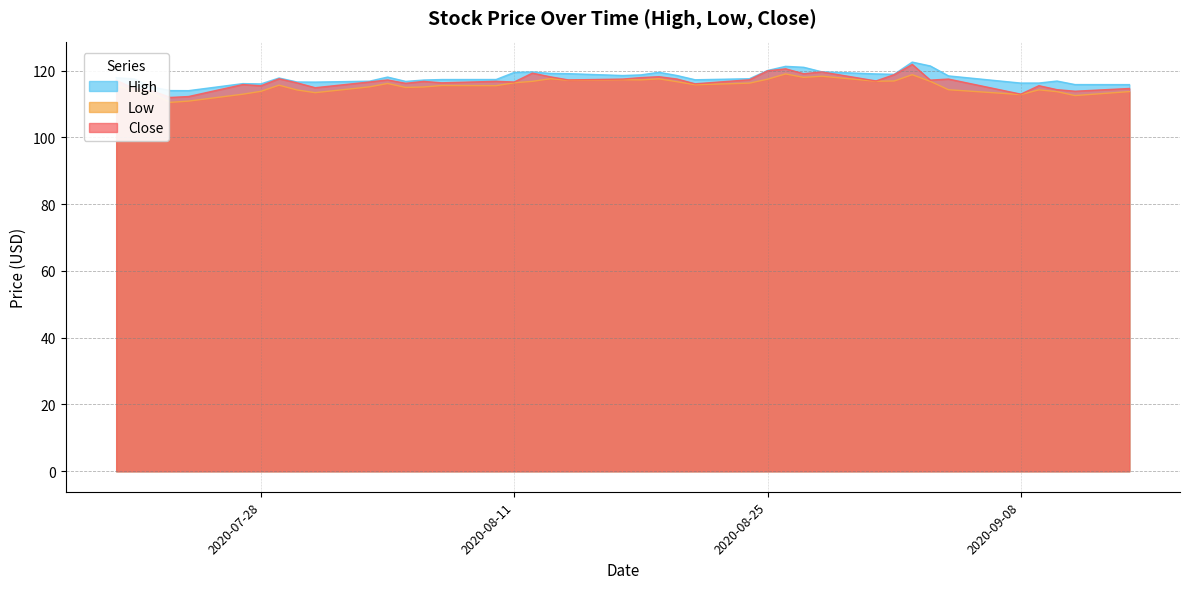

True or false: Low has more than 1 points higher than both neighbors.

True